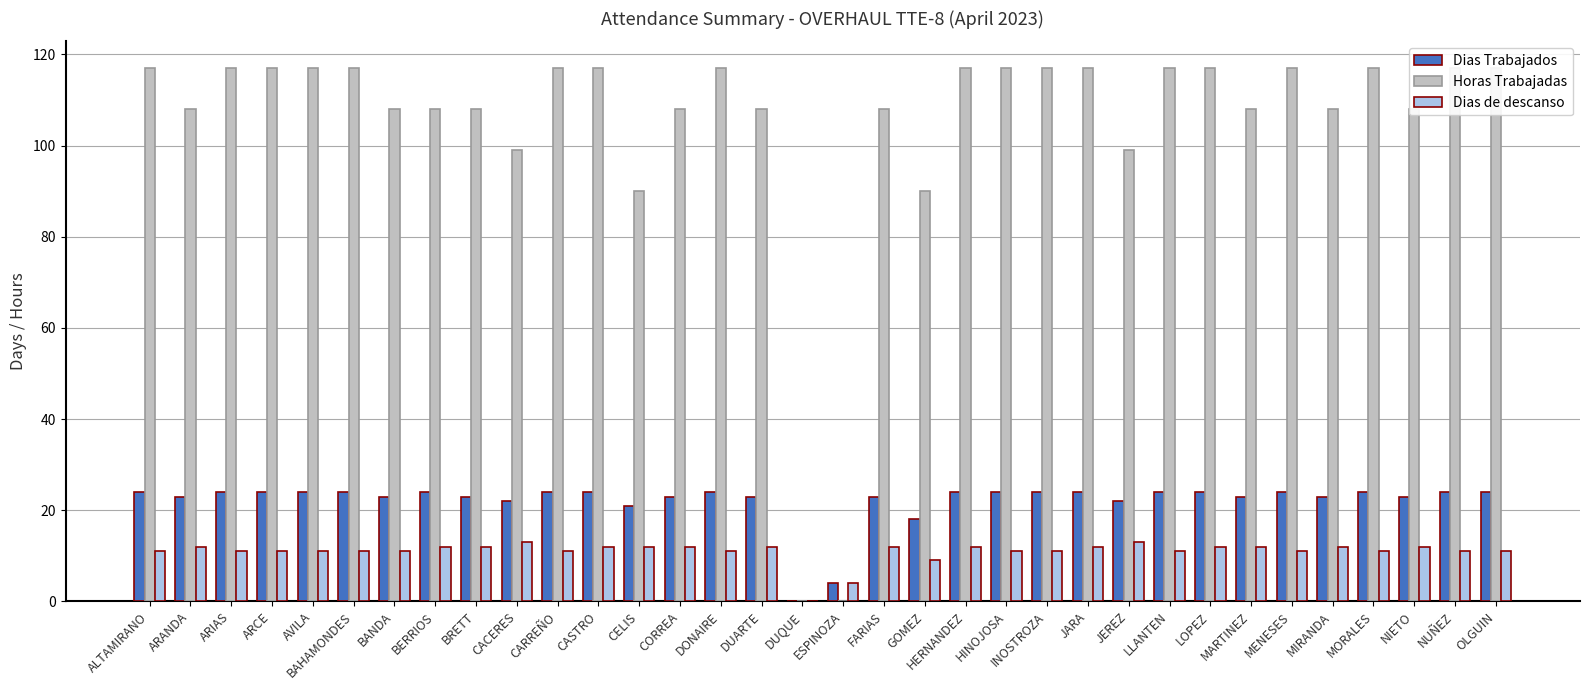

What is the approximate value of Dias de descanso at HERNANDEZ?

12